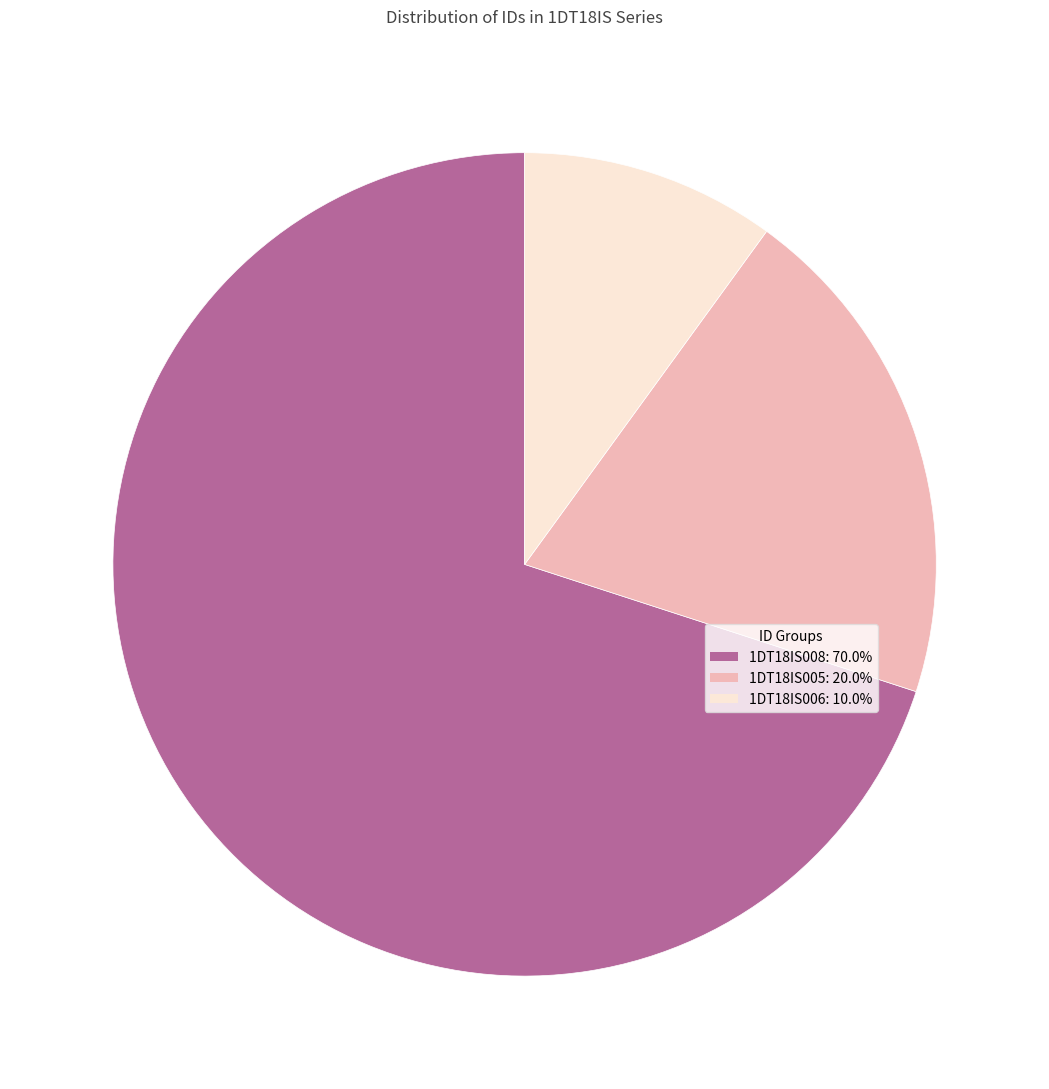

Is there any slice that represents more than half of the pie?

Yes